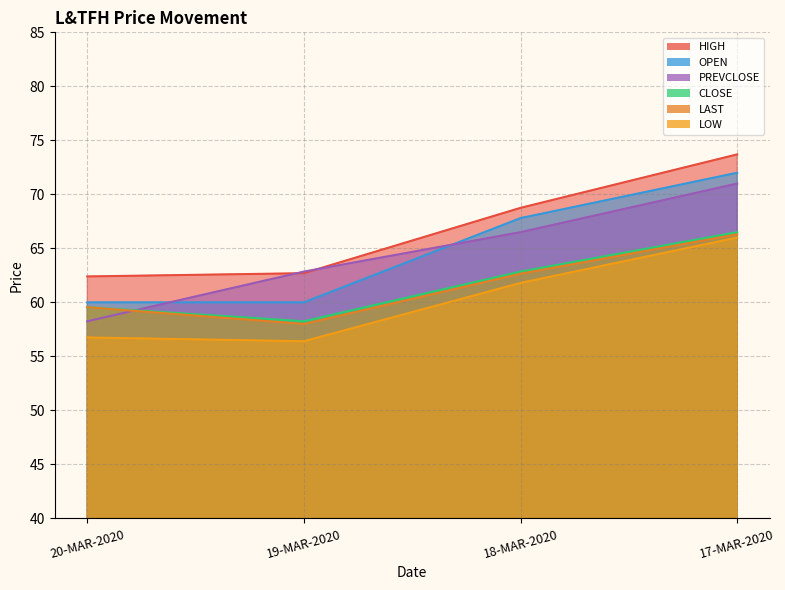

What is the maximum value shown in the chart?

73.7